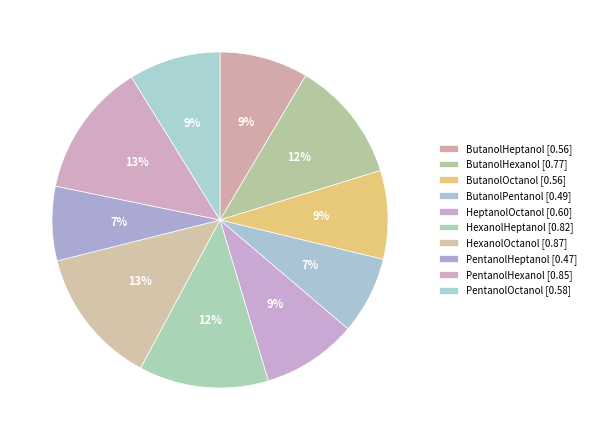

Is it true that ButanolHeptanol is 17% of the pie?

False